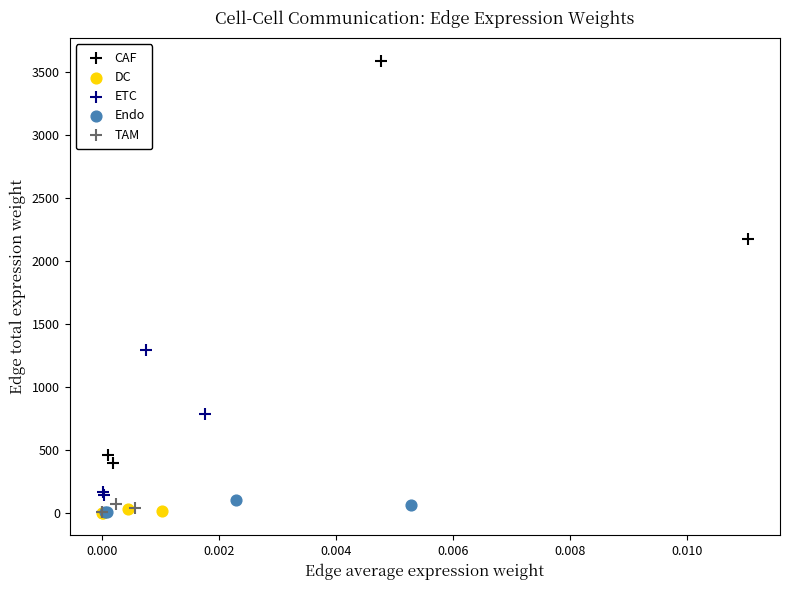

Which series reaches the maximum Y coordinate?

CAF